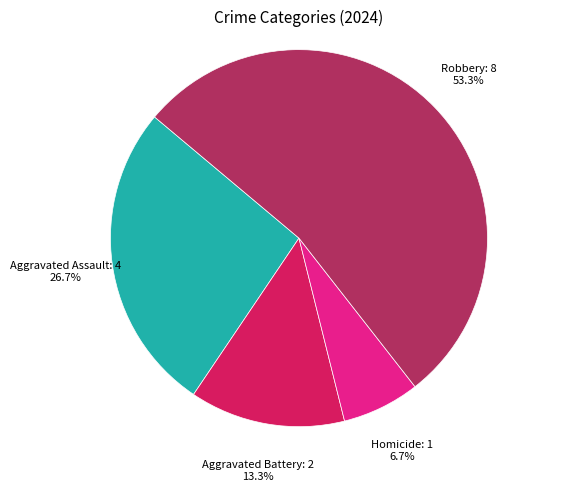

Which has a higher value, Robbery or Aggravated Battery?

Robbery